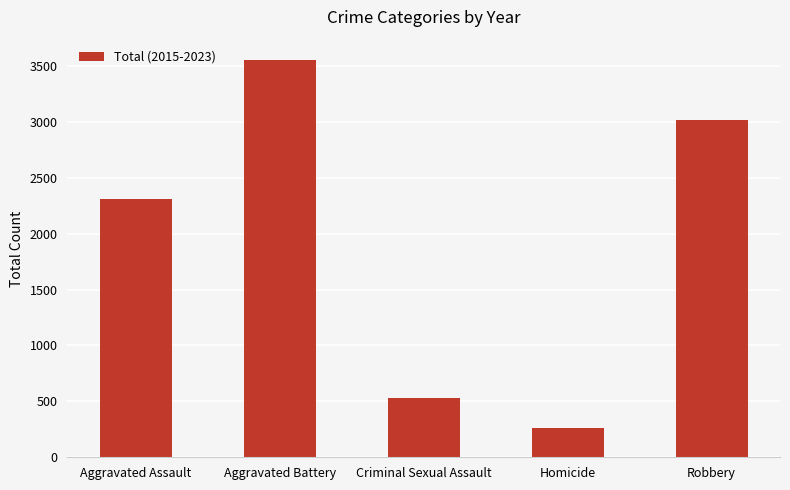

What position from the right is Aggravated Battery?

4